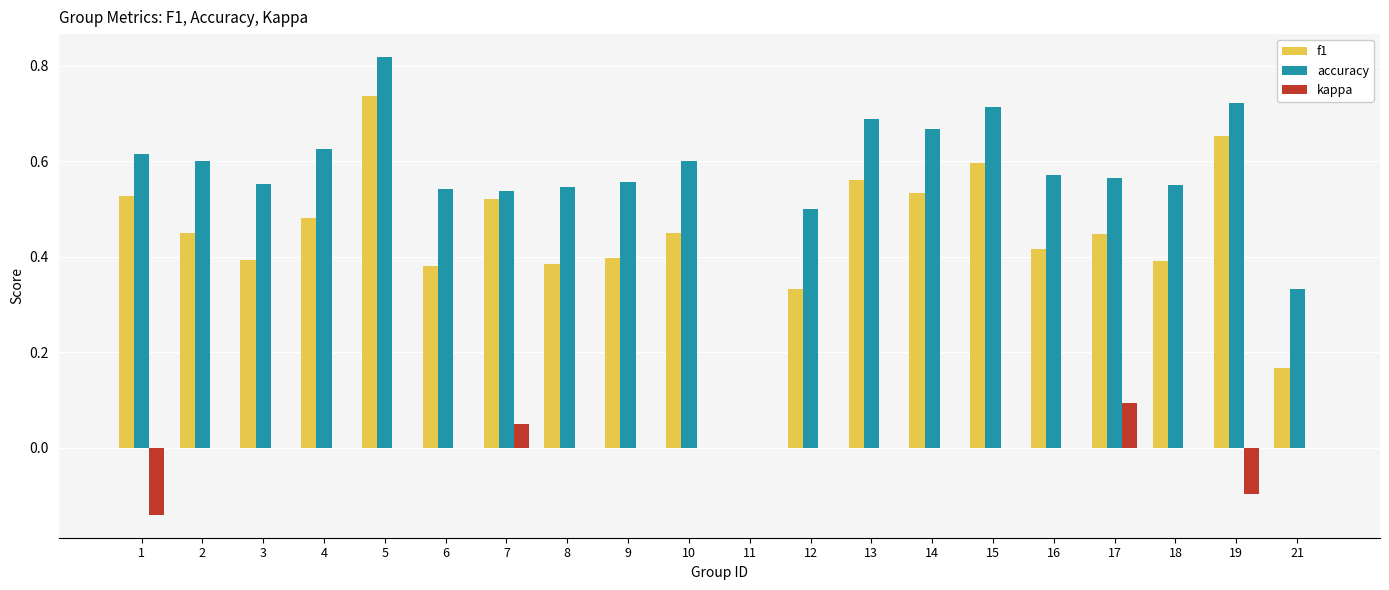

The value of accuracy at 7 is 0.1. True or false?

False